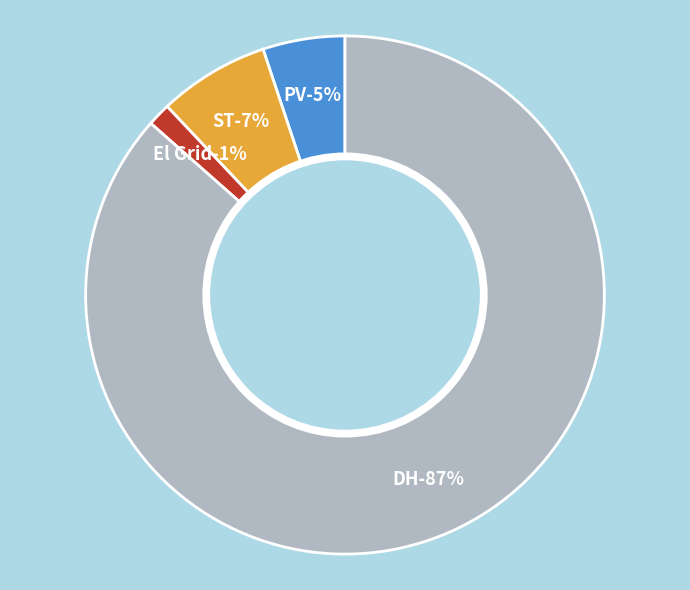

Is DH the majority of the pie?

Yes